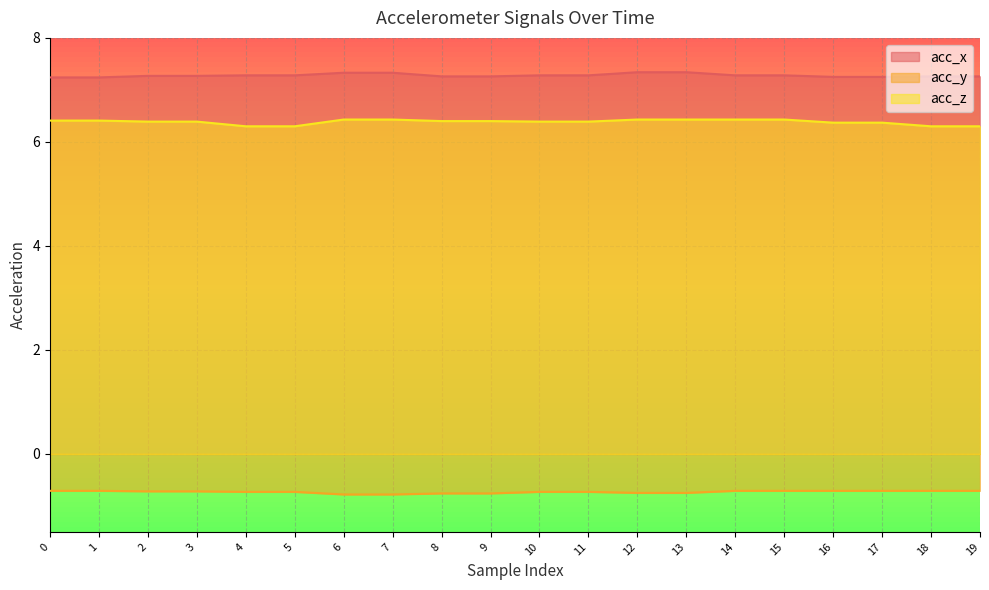

Reading left to right, transcribe all the data shown in this chart.

acc_x: 7.2	7.2	7.3	7.3	7.3	7.3	7.3	7.3	7.3	7.3	7.3	7.3	7.3	7.3	7.3	7.3	7.2	7.2	7.3	7.3
acc_y: -0.7	-0.7	-0.7	-0.7	-0.7	-0.7	-0.8	-0.8	-0.8	-0.8	-0.7	-0.7	-0.8	-0.8	-0.7	-0.7	-0.7	-0.7	-0.7	-0.7
acc_z: 6.4	6.4	6.4	6.4	6.3	6.3	6.4	6.4	6.4	6.4	6.4	6.4	6.4	6.4	6.4	6.4	6.4	6.4	6.3	6.3